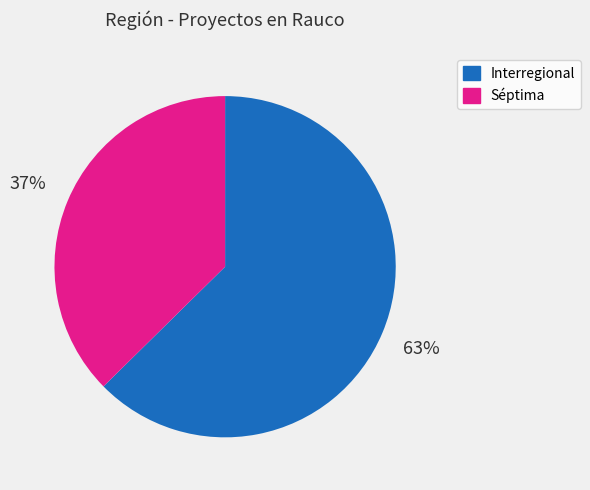

Does Interregional represent more than half of the total?

Yes